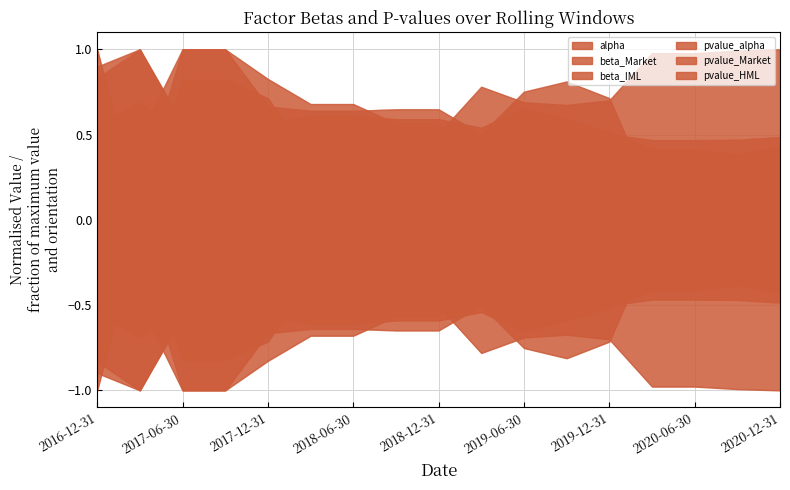

True or false: pvalue_HML and beta_Market cross at least once.

True